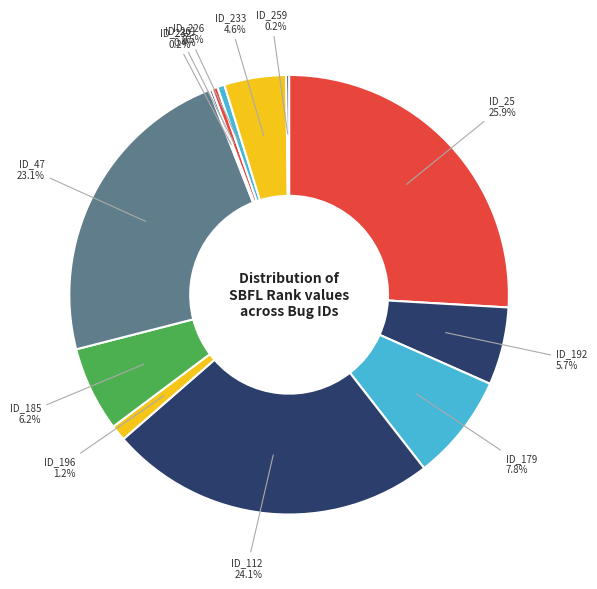

Count the number of slices in the pie.

12